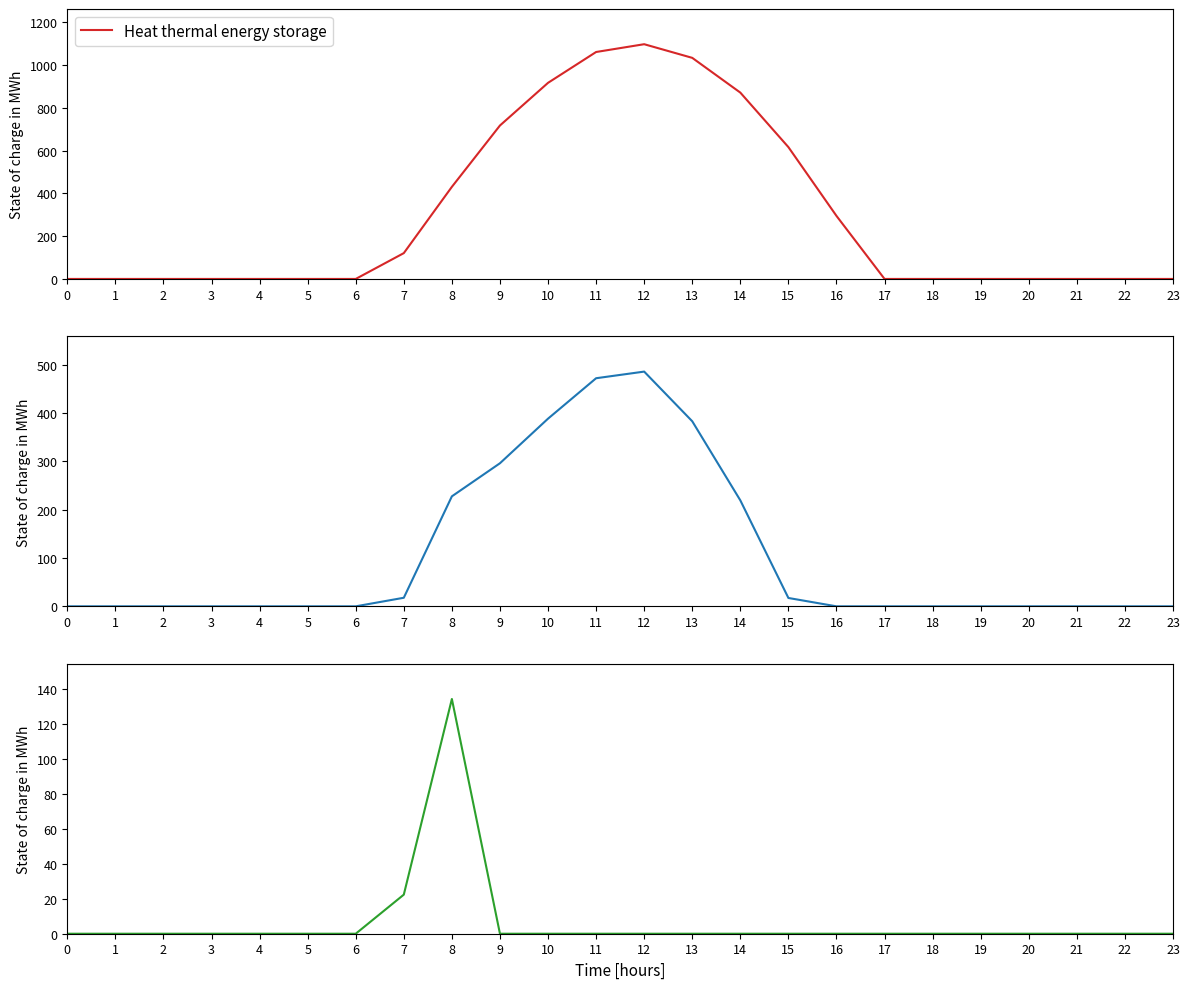

Between which two adjacent categories do row_0.1 and row_0.2 first intersect?

7 and 8